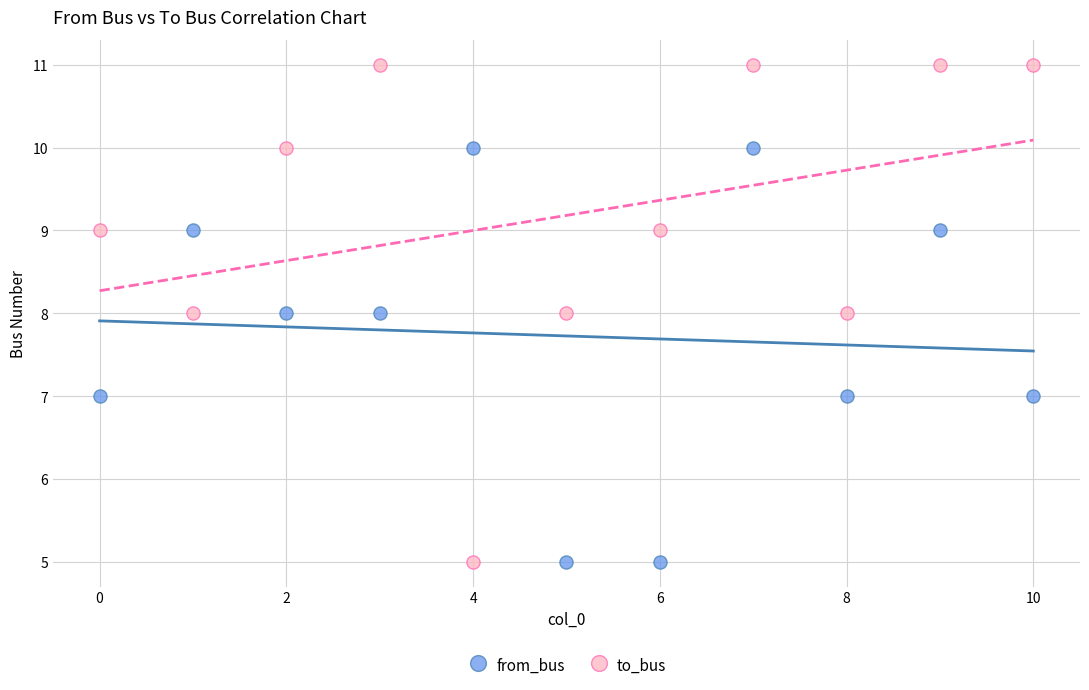

Which series reaches the maximum Y coordinate?

to_bus